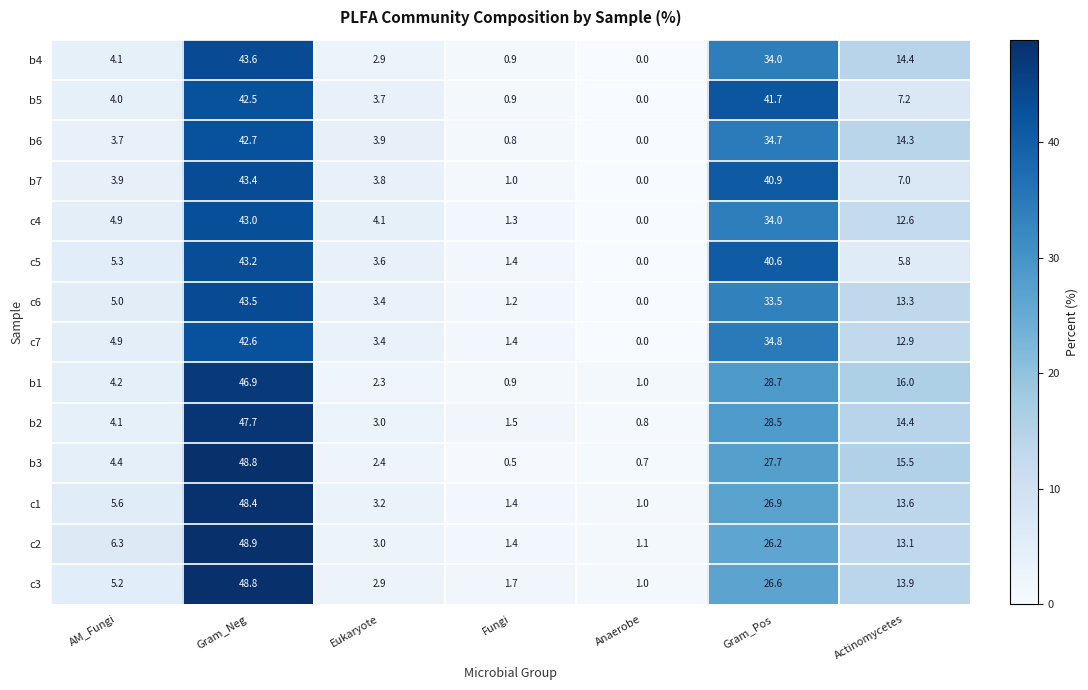

Where does the c5 series first go above 5?

AM_Fungi